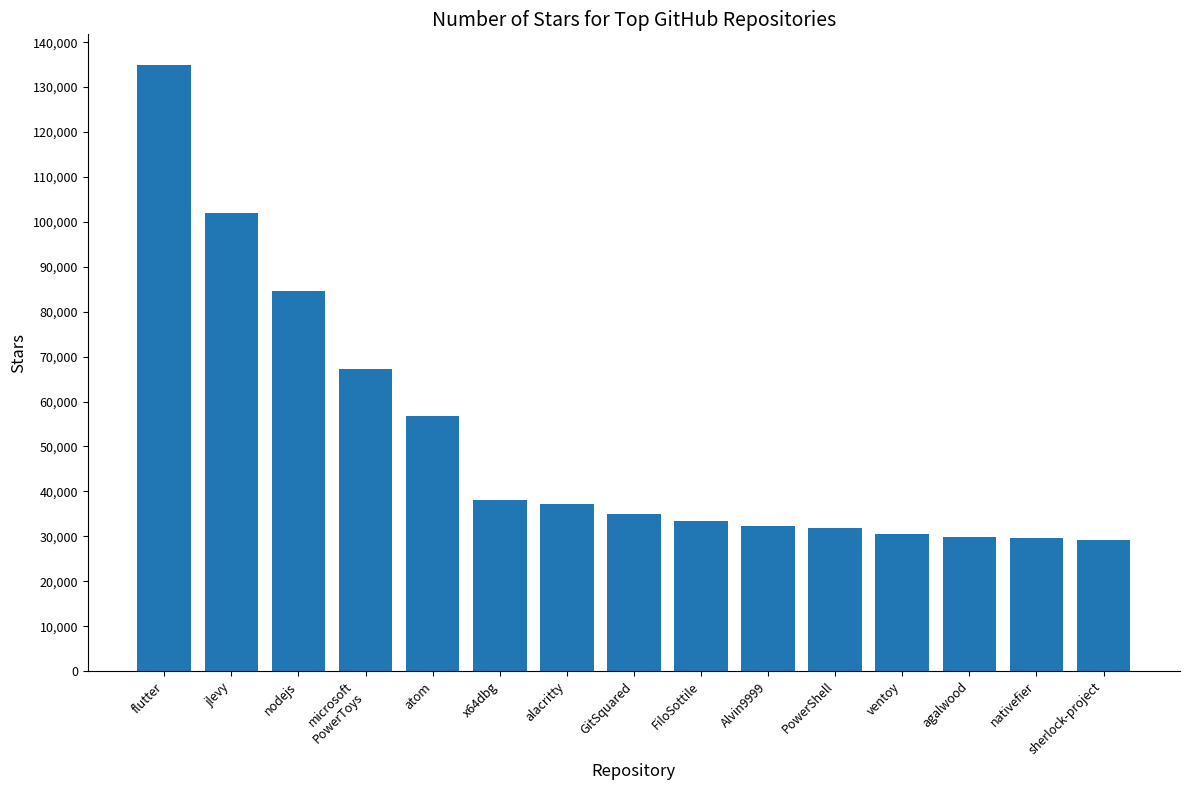

The value at jlevy is 54430. True or false?

False